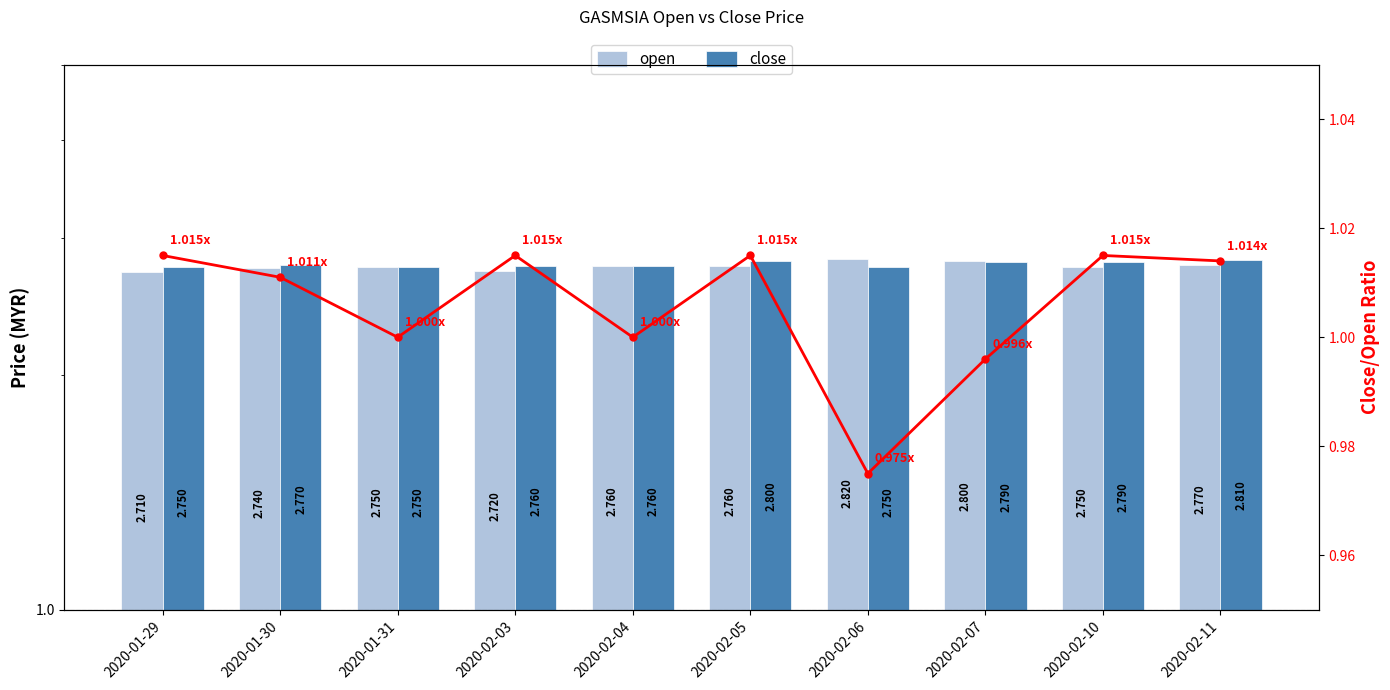

Does the chart contain stacked bars?

No